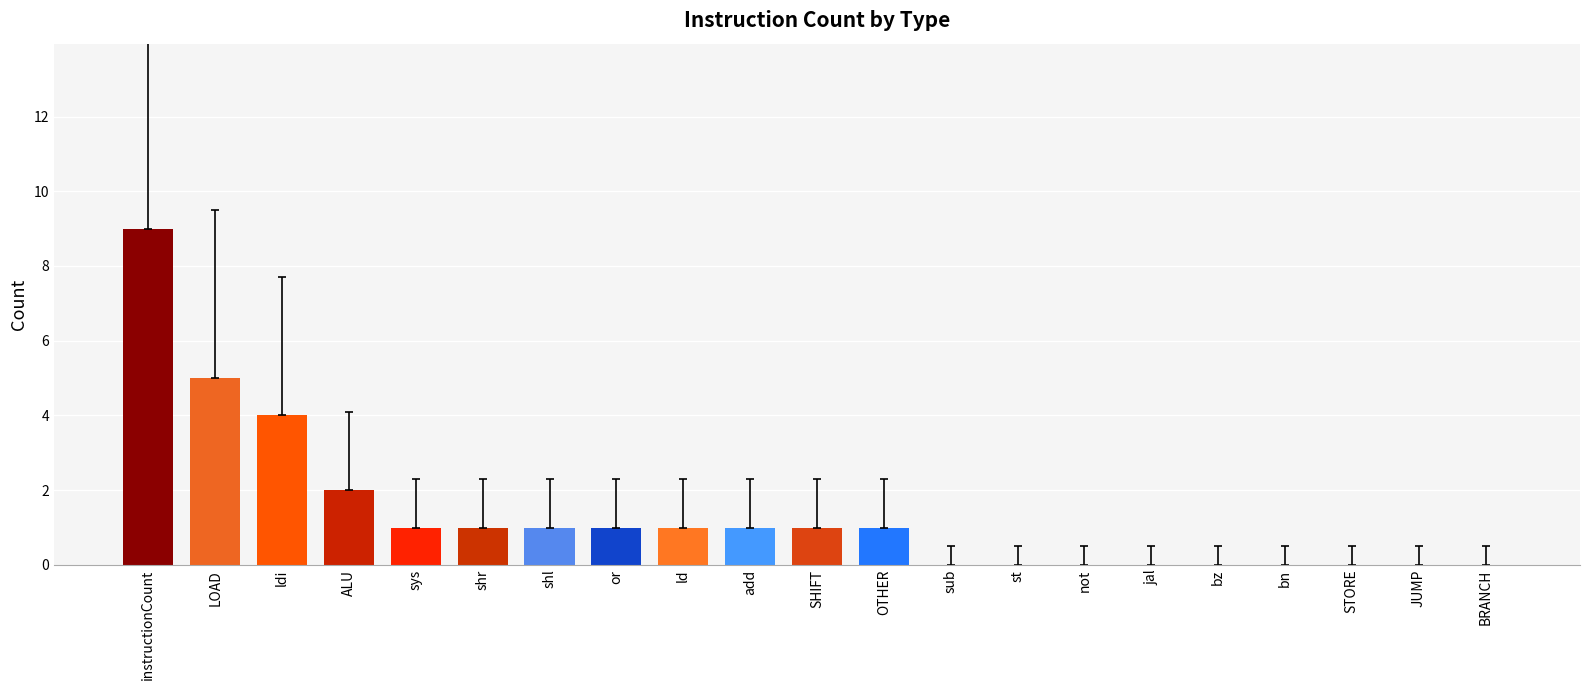

What is the sum of the values at sub and instructionCount?

9